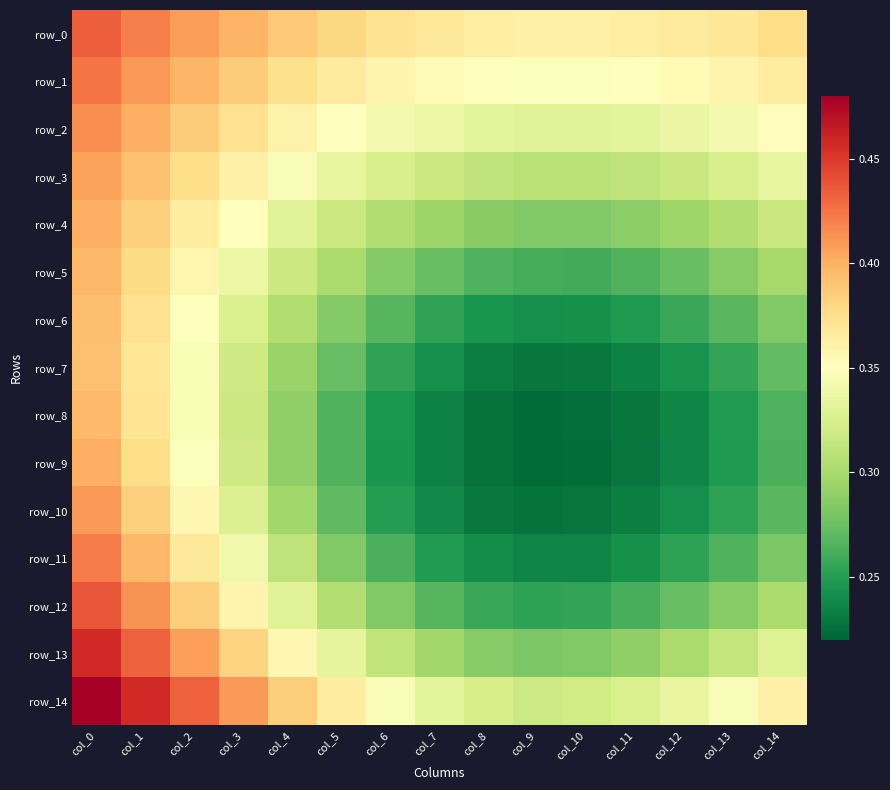

What is the sum of the row_9 values at col_13 and col_7?

0.5